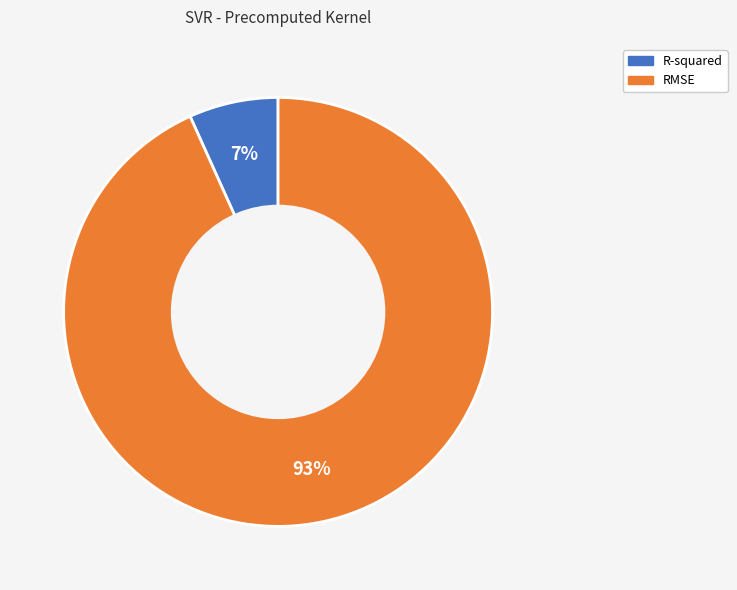

To the nearest percent, what portion does R-squared represent?

7%